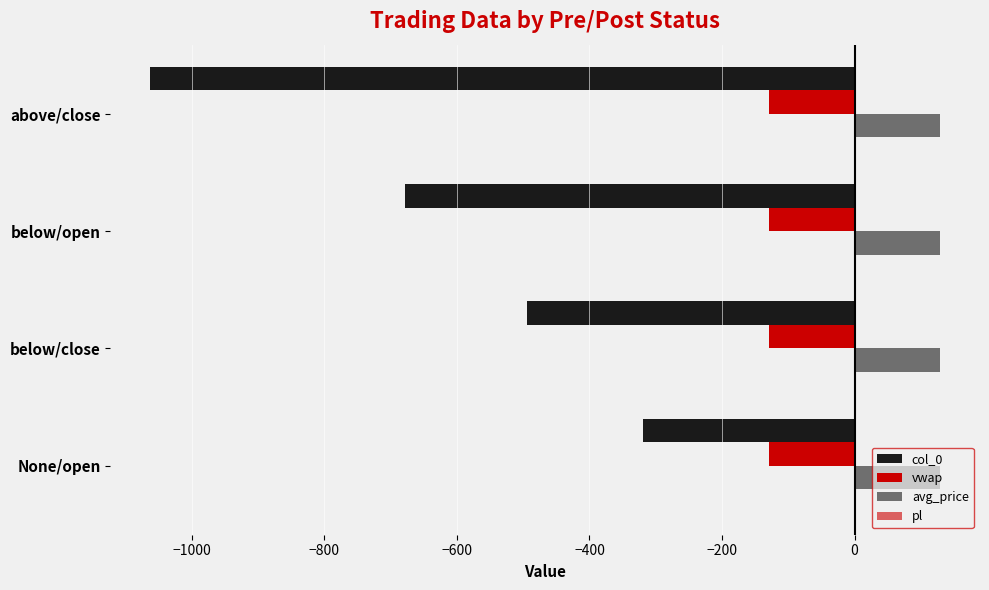

How many categories are shown in the chart?

4